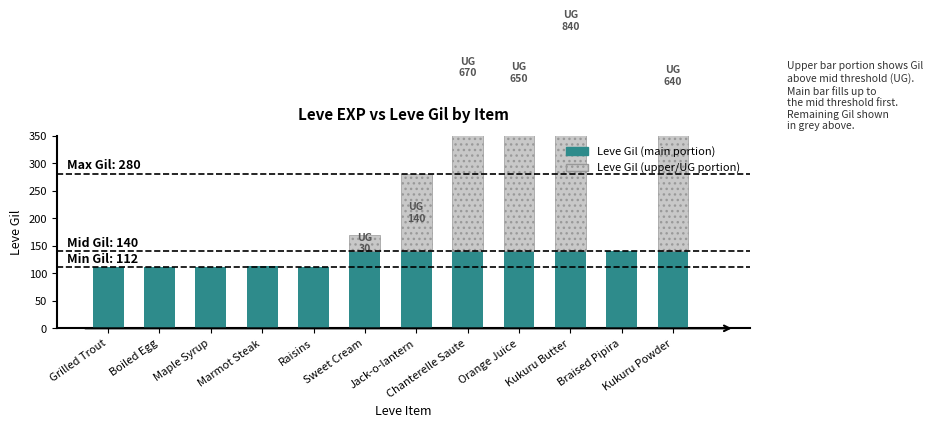

What is the sum of the Leve EXP values at Orange Juice and Marmot Steak?

902